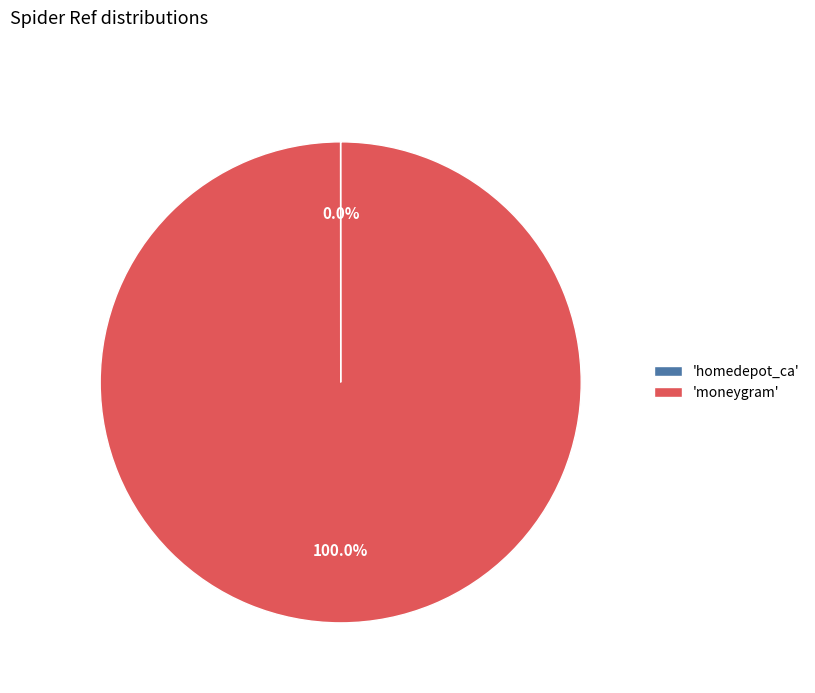

Which slice represents more than half of the pie?

'moneygram'